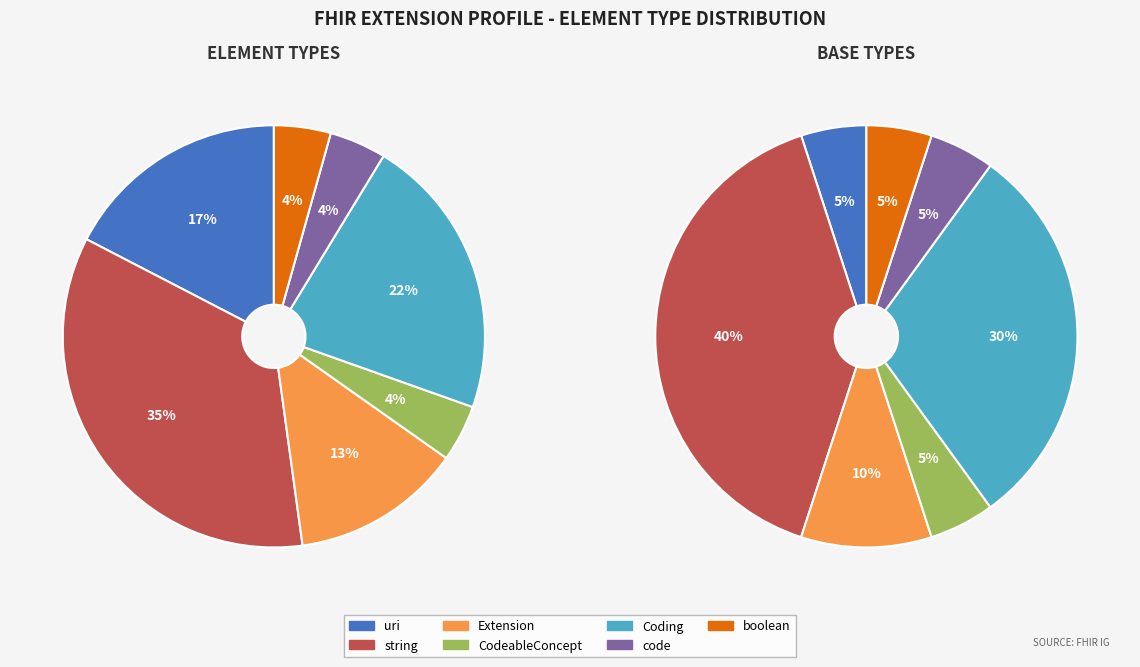

To the nearest percent, what percentage of the pie is boolean?

4%